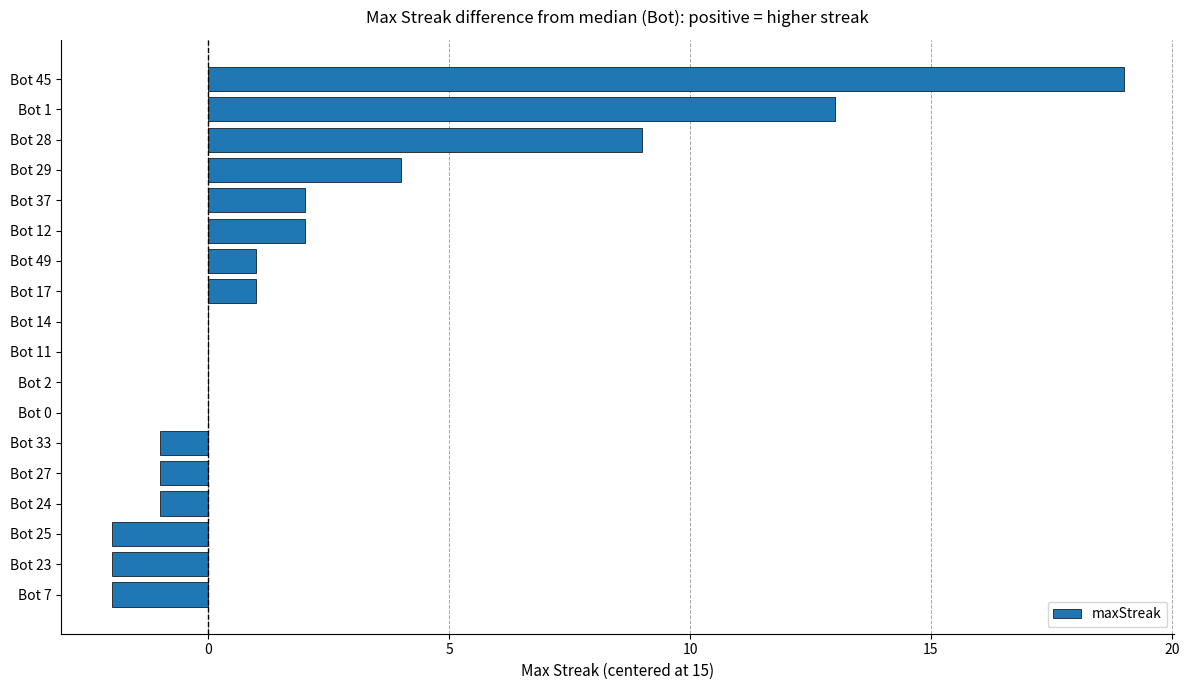

Count the number of categories in the chart.

18